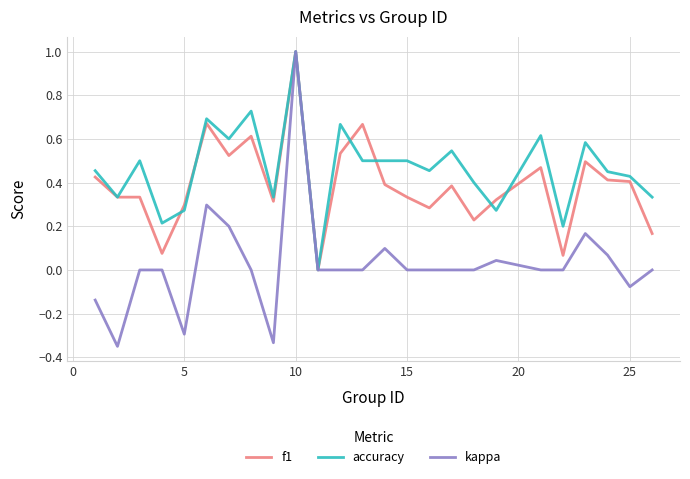

Which series has the widest spread of values?

kappa